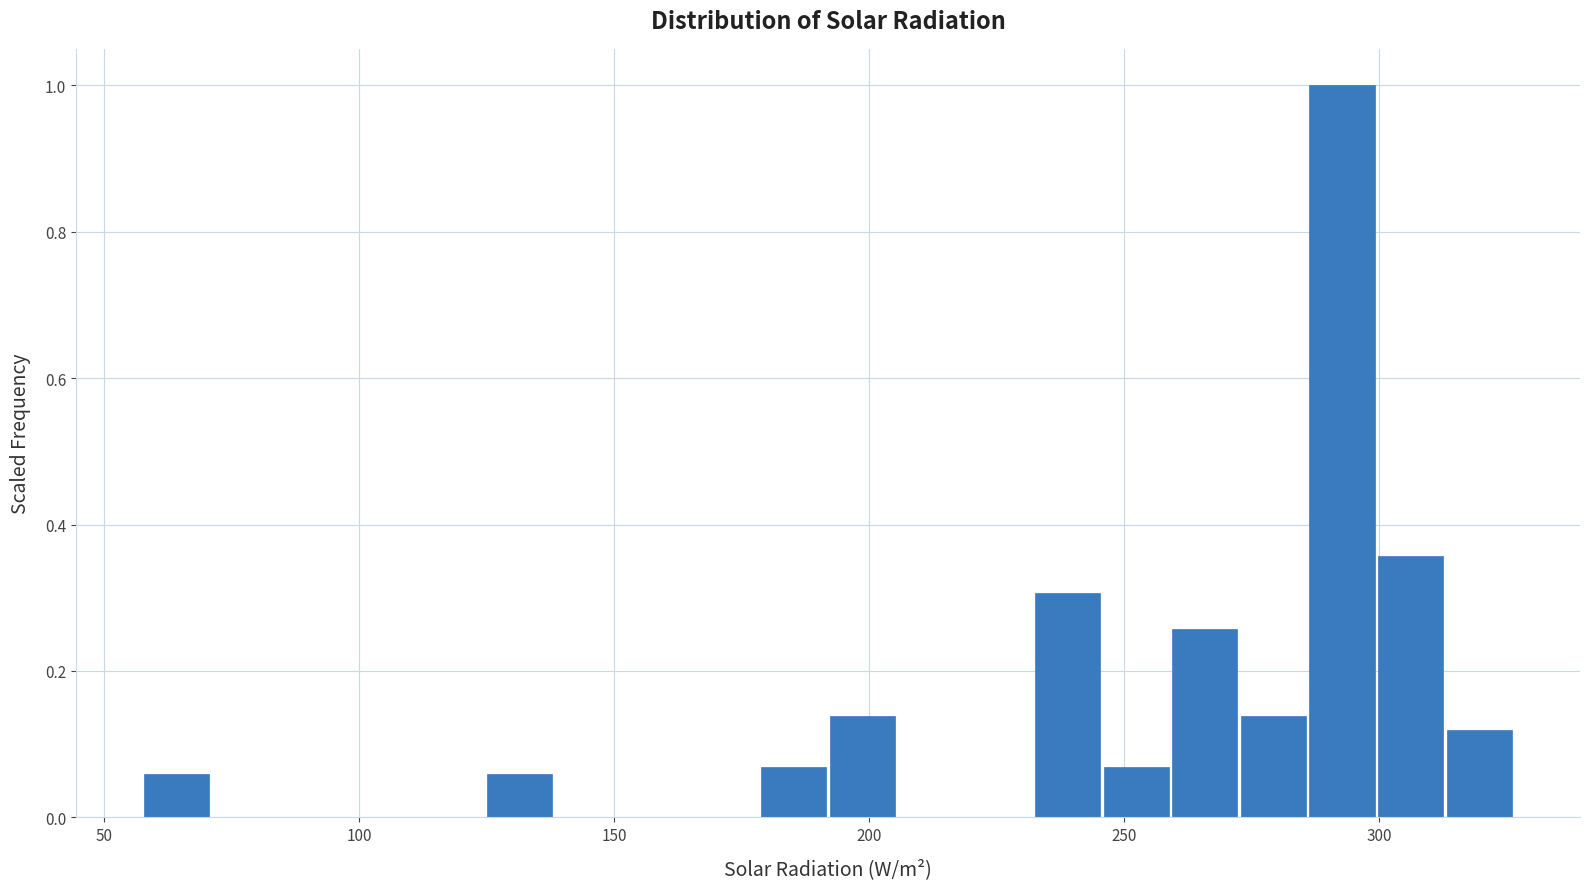

Around what value on the x-axis is the tallest bar? Give the approximate position of its centre, as read against the axis.

295